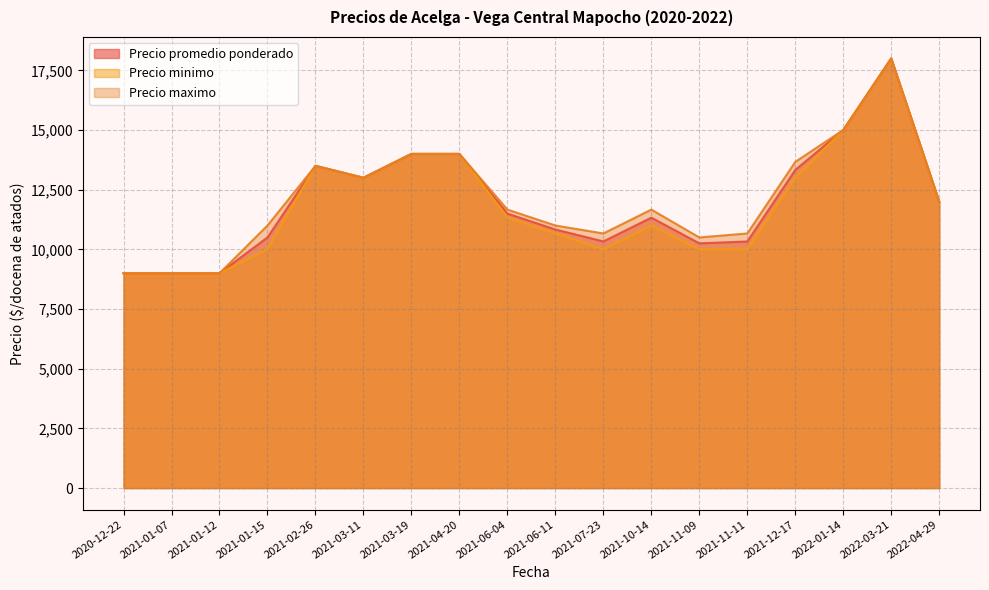

What is the total value across all series at 2021-12-17?

39996.0